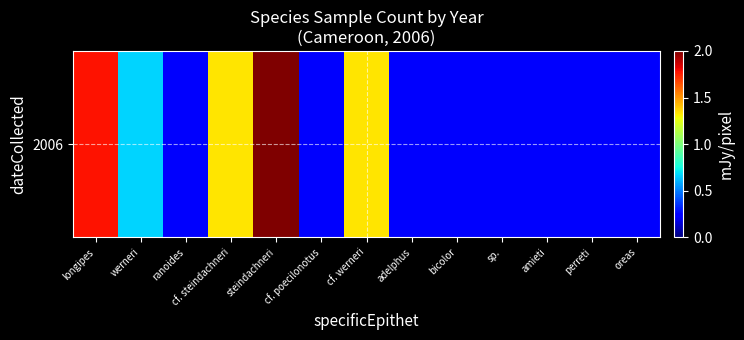

True or false: the data shows 1.0 at longipes.

False